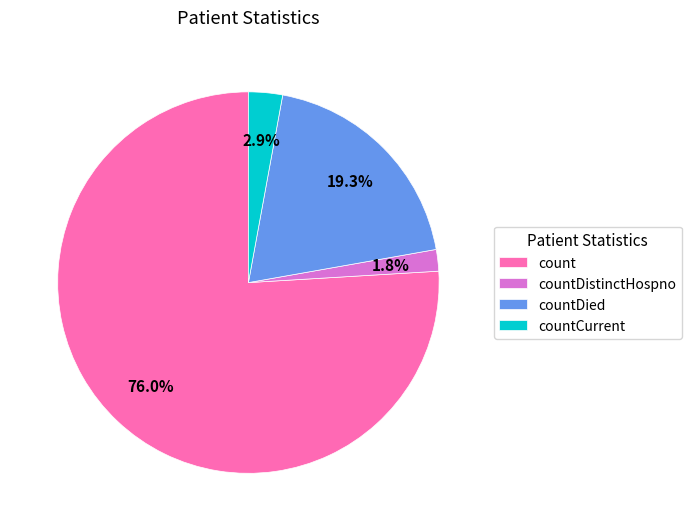

Which category has the smallest portion of the pie?

countDistinctHospno